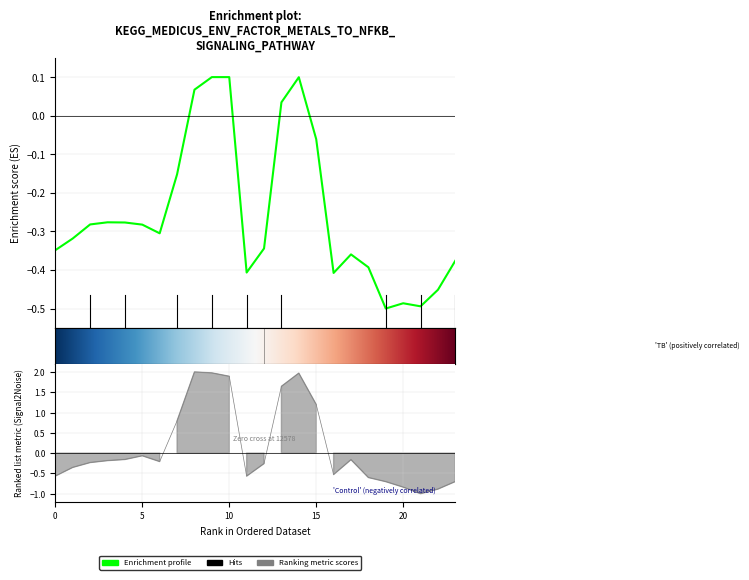

Is this an area chart (filled region under the line)?

No